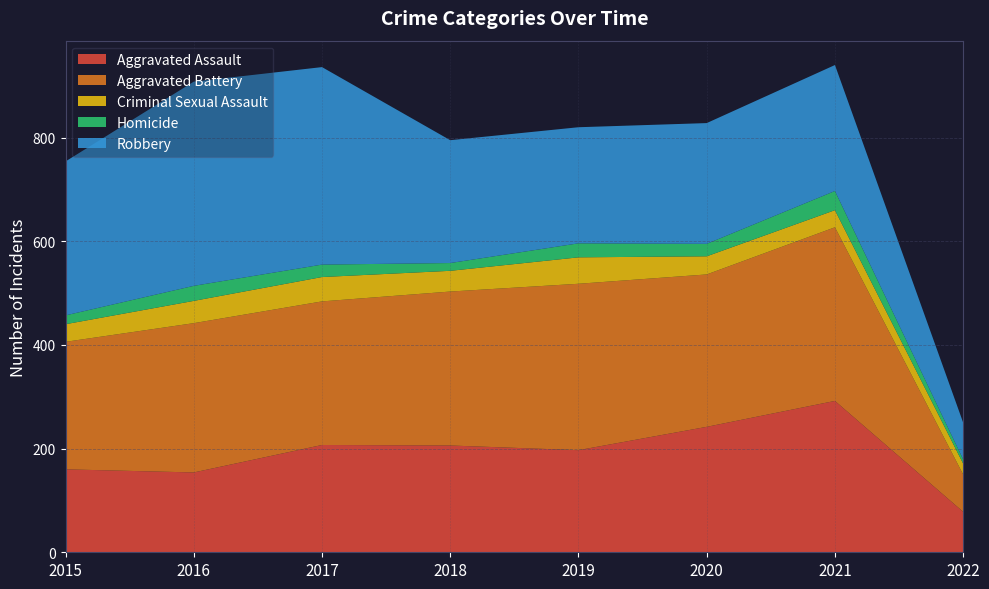

Reading right to left, list all the values displayed in this chart.

Aggravated Assault: 78	292	242	197	206	207	154	160
Aggravated Battery: 72	335	294	321	297	277	288	246
Criminal Sexual Assault: 21	33	35	51	40	47	43	34
Homicide: 8	37	24	27	15	24	29	17
Robbery: 71	243	233	224	237	381	394	297